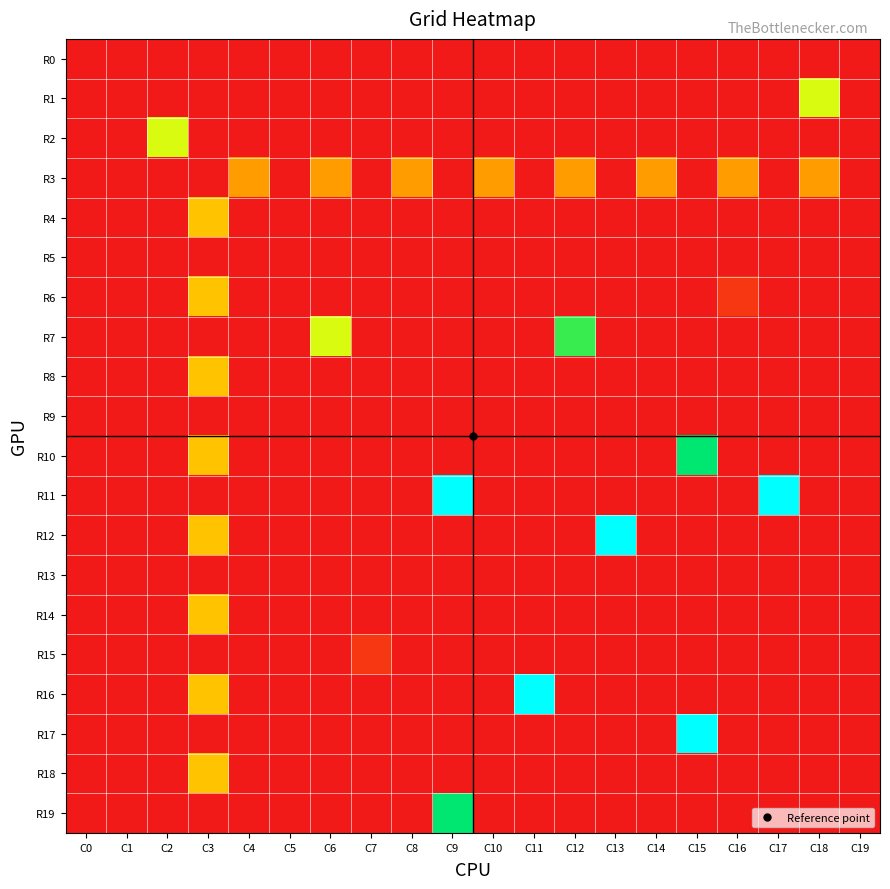

Reading right to left, what are all the values shown in this chart?

R0: C19=0	C18=0	C17=0	C16=0	C15=0	C14=0	C13=0	C12=0	C11=0	C10=0	C9=0	C8=0	C7=0	C6=0	C5=0	C4=0	C3=0	C2=0	C1=0	C0=0
R1: C19=0	C18=7	C17=0	C16=0	C15=0	C14=0	C13=0	C12=0	C11=0	C10=0	C9=0	C8=0	C7=0	C6=0	C5=0	C4=0	C3=0	C2=0	C1=0	C0=0
R2: C19=0	C18=0	C17=0	C16=0	C15=0	C14=0	C13=0	C12=0	C11=0	C10=0	C9=0	C8=0	C7=0	C6=0	C5=0	C4=0	C3=0	C2=7	C1=0	C0=0
R3: C19=0	C18=4	C17=0	C16=4	C15=0	C14=4	C13=0	C12=4	C11=0	C10=4	C9=0	C8=4	C7=0	C6=4	C5=0	C4=4	C3=0	C2=0	C1=0	C0=0
R4: C19=0	C18=0	C17=0	C16=0	C15=0	C14=0	C13=0	C12=0	C11=0	C10=0	C9=0	C8=0	C7=0	C6=0	C5=0	C4=0	C3=5	C2=0	C1=0	C0=0
R5: C19=0	C18=0	C17=0	C16=0	C15=0	C14=0	C13=0	C12=0	C11=0	C10=0	C9=0	C8=0	C7=0	C6=0	C5=0	C4=0	C3=0	C2=0	C1=0	C0=0
R6: C19=0	C18=0	C17=0	C16=1	C15=0	C14=0	C13=0	C12=0	C11=0	C10=0	C9=0	C8=0	C7=0	C6=0	C5=0	C4=0	C3=5	C2=0	C1=0	C0=0
R7: C19=0	C18=0	C17=0	C16=0	C15=0	C14=0	C13=0	C12=9	C11=0	C10=0	C9=0	C8=0	C7=0	C6=7	C5=0	C4=0	C3=0	C2=0	C1=0	C0=0
R8: C19=0	C18=0	C17=0	C16=0	C15=0	C14=0	C13=0	C12=0	C11=0	C10=0	C9=0	C8=0	C7=0	C6=0	C5=0	C4=0	C3=5	C2=0	C1=0	C0=0
R9: C19=0	C18=0	C17=0	C16=0	C15=0	C14=0	C13=0	C12=0	C11=0	C10=0	C9=0	C8=0	C7=0	C6=0	C5=0	C4=0	C3=0	C2=0	C1=0	C0=0
R10: C19=0	C18=0	C17=0	C16=0	C15=10	C14=0	C13=0	C12=0	C11=0	C10=0	C9=0	C8=0	C7=0	C6=0	C5=0	C4=0	C3=5	C2=0	C1=0	C0=0
R11: C19=0	C18=0	C17=13	C16=0	C15=0	C14=0	C13=0	C12=0	C11=0	C10=0	C9=13	C8=0	C7=0	C6=0	C5=0	C4=0	C3=0	C2=0	C1=0	C0=0
R12: C19=0	C18=0	C17=0	C16=0	C15=0	C14=0	C13=13	C12=0	C11=0	C10=0	C9=0	C8=0	C7=0	C6=0	C5=0	C4=0	C3=5	C2=0	C1=0	C0=0
R13: C19=0	C18=0	C17=0	C16=0	C15=0	C14=0	C13=0	C12=0	C11=0	C10=0	C9=0	C8=0	C7=0	C6=0	C5=0	C4=0	C3=0	C2=0	C1=0	C0=0
R14: C19=0	C18=0	C17=0	C16=0	C15=0	C14=0	C13=0	C12=0	C11=0	C10=0	C9=0	C8=0	C7=0	C6=0	C5=0	C4=0	C3=5	C2=0	C1=0	C0=0
R15: C19=0	C18=0	C17=0	C16=0	C15=0	C14=0	C13=0	C12=0	C11=0	C10=0	C9=0	C8=0	C7=1	C6=0	C5=0	C4=0	C3=0	C2=0	C1=0	C0=0
R16: C19=0	C18=0	C17=0	C16=0	C15=0	C14=0	C13=0	C12=0	C11=13	C10=0	C9=0	C8=0	C7=0	C6=0	C5=0	C4=0	C3=5	C2=0	C1=0	C0=0
R17: C19=0	C18=0	C17=0	C16=0	C15=13	C14=0	C13=0	C12=0	C11=0	C10=0	C9=0	C8=0	C7=0	C6=0	C5=0	C4=0	C3=0	C2=0	C1=0	C0=0
R18: C19=0	C18=0	C17=0	C16=0	C15=0	C14=0	C13=0	C12=0	C11=0	C10=0	C9=0	C8=0	C7=0	C6=0	C5=0	C4=0	C3=5	C2=0	C1=0	C0=0
R19: C19=0	C18=0	C17=0	C16=0	C15=0	C14=0	C13=0	C12=0	C11=0	C10=0	C9=10	C8=0	C7=0	C6=0	C5=0	C4=0	C3=0	C2=0	C1=0	C0=0